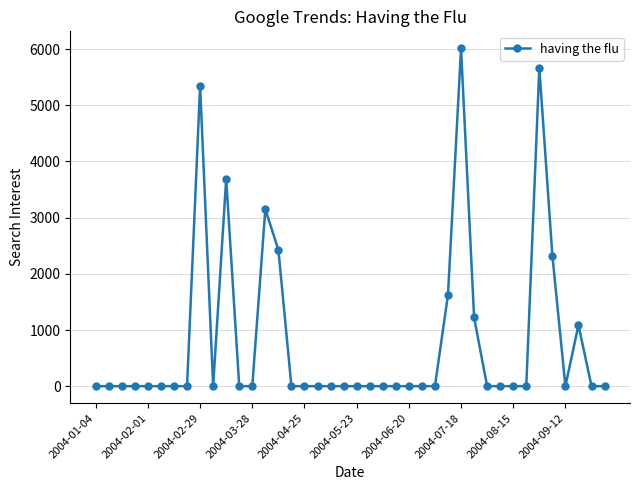

True or false: there are more than 2 points higher than both neighbors.

True